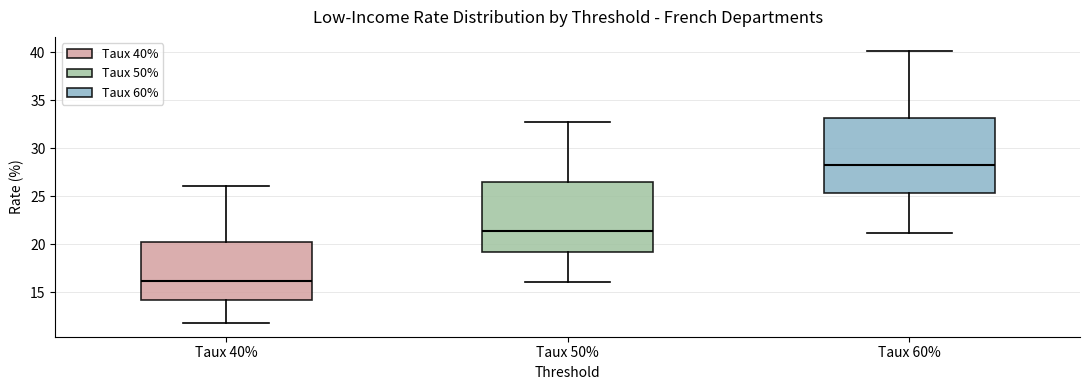

Reading left to right, read every box against the y-axis: the position of its median line, the range the box covers, and the ends of its whiskers. The values are not printed on the chart, so give them approximately, as read against the axis.

Taux 40%: median 16.0, box 14.5 to 20.5, whiskers 12.0 to 26.0
Taux 50%: median 21.5, box 19.0 to 26.5, whiskers 16.0 to 33.0
Taux 60%: median 28.5, box 25.5 to 33.0, whiskers 21.0 to 40.0